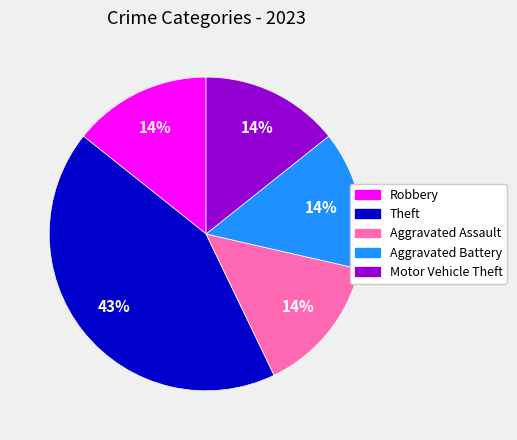

Is the sum of Robbery and Aggravated Battery greater than half?

No